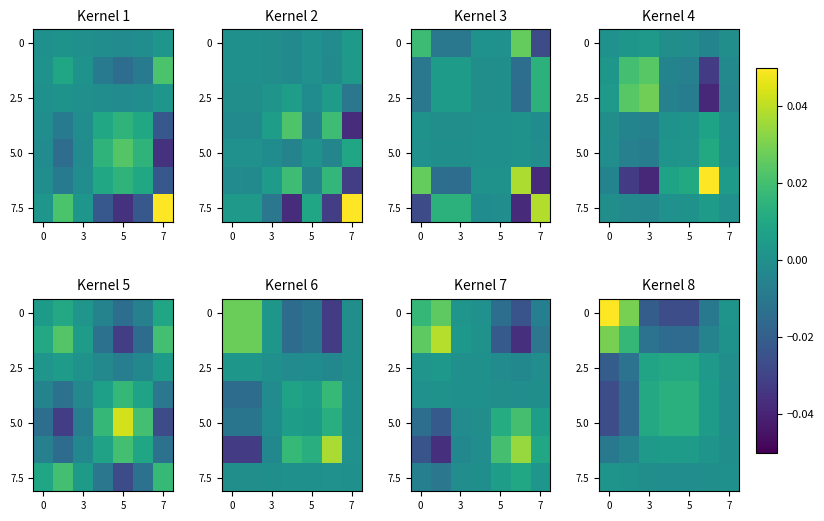

What is the maximum value shown in the chart?

0.1